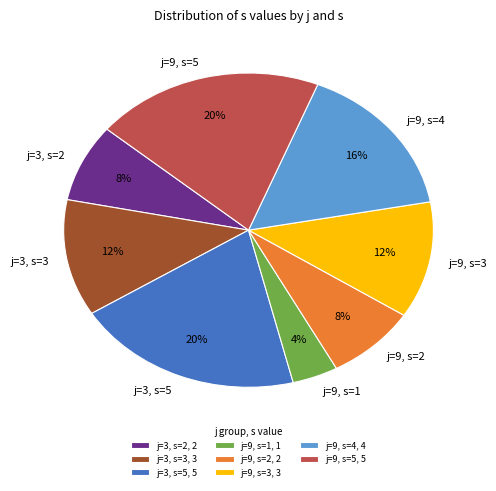

To the nearest percent, what percentage of the pie is j=9, s=3?

12%